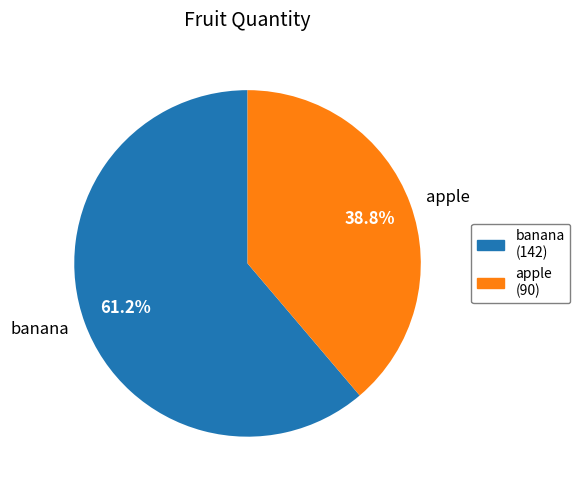

Combined, what portion of the pie is banana and apple?

100.0%